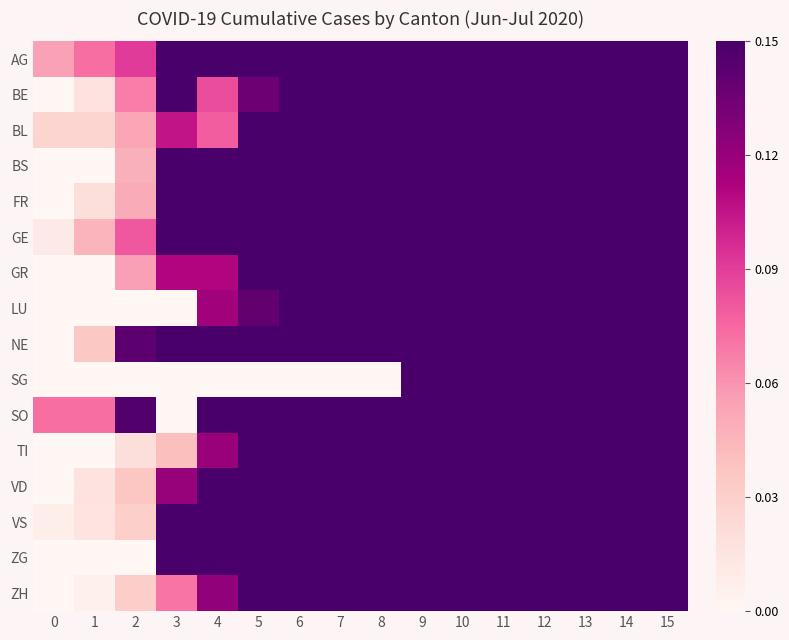

Which series has the largest total across all categories?

NE